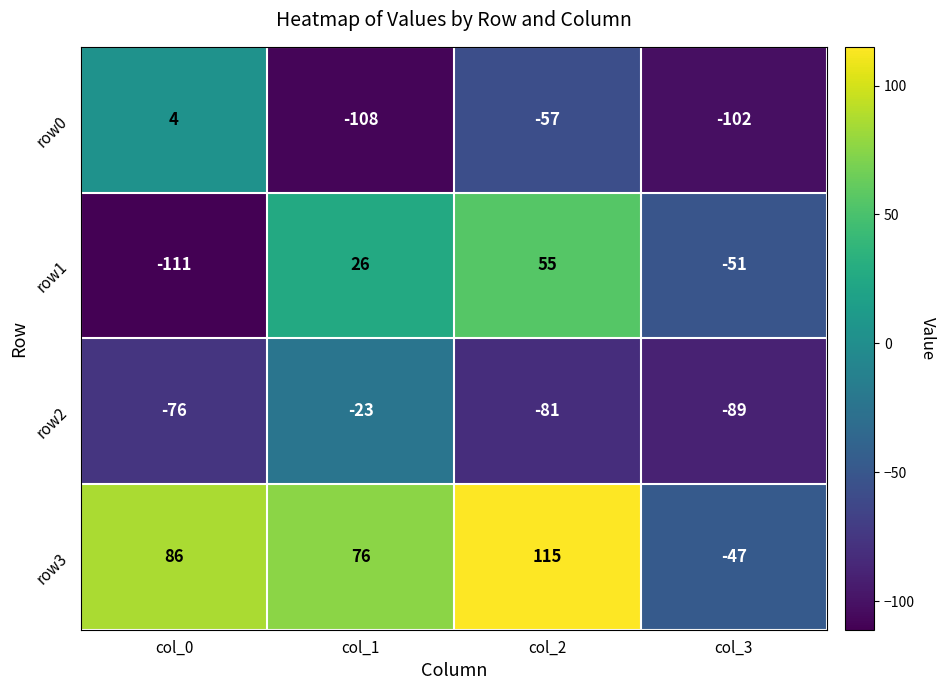

Which series has the largest range (max minus min)?

row1